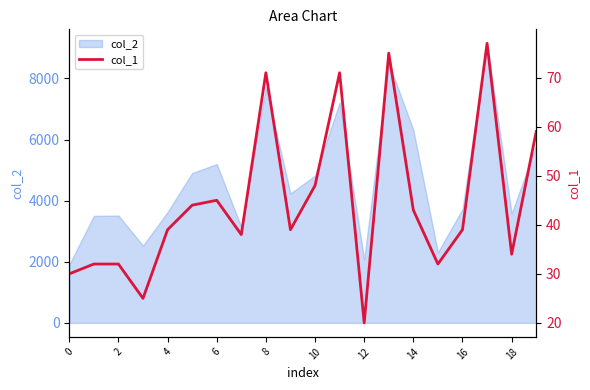

True or false: the data shows 20 at 12.

True